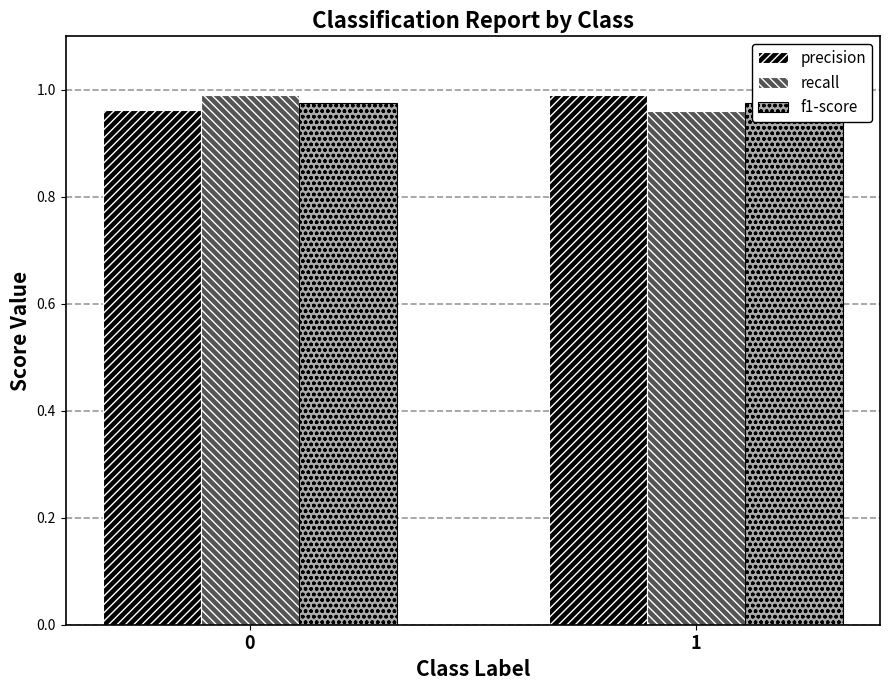

Reading left to right, list all the values displayed in this chart.

precision: 0=1.0	1=1.0
recall: 0=1.0	1=1.0
f1-score: 0=1.0	1=1.0